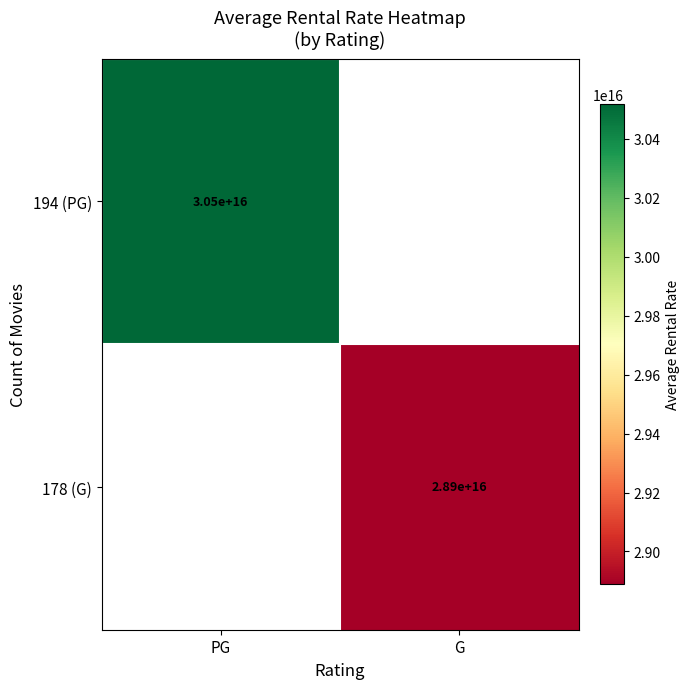

The value of 178 (G) at G is 49458166713689192. True or false?

False